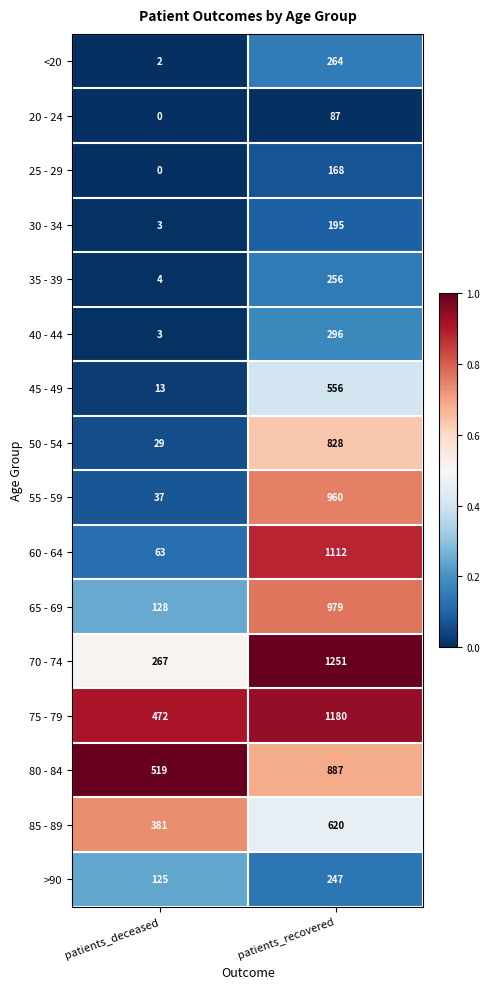

What is the difference between the 75 - 79 values at patients_recovered and patients_deceased?

708